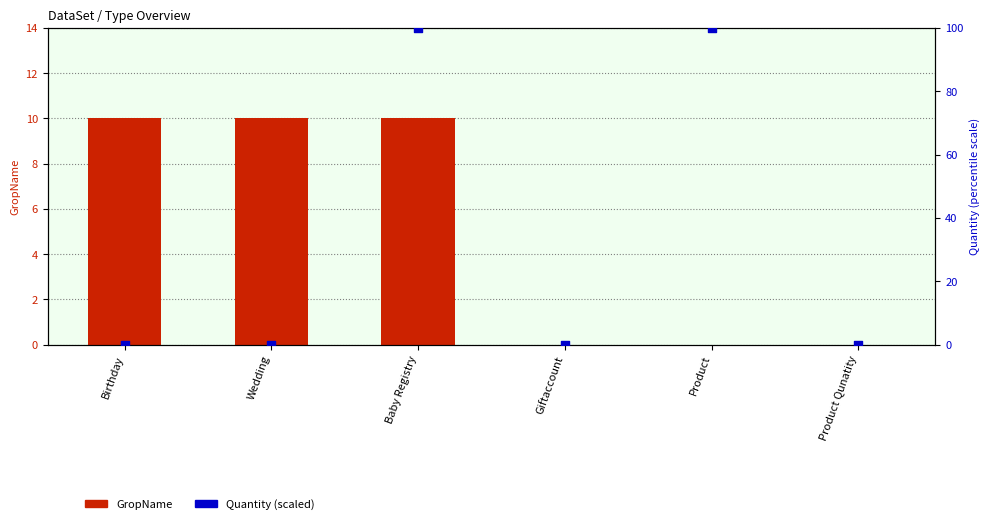

Which series has the largest Y range (max minus min)?

Quantity